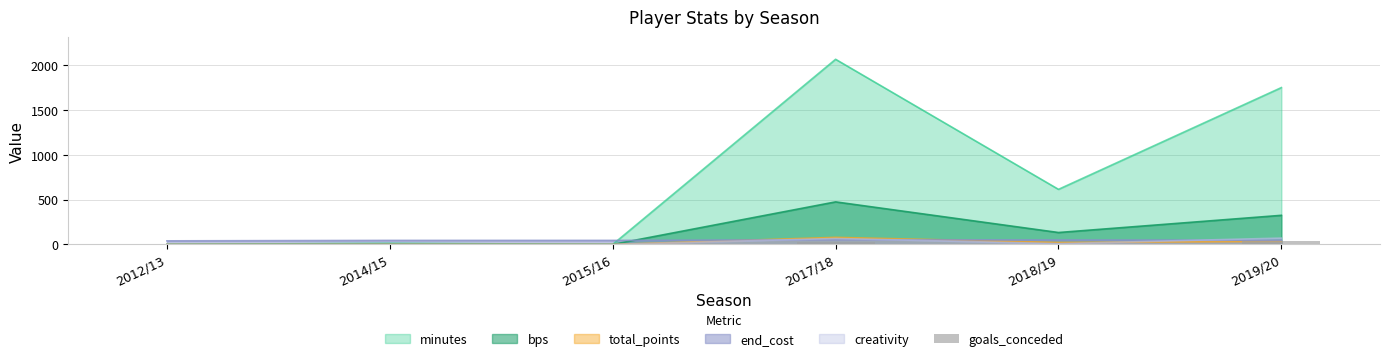

Are the bars horizontal?

No